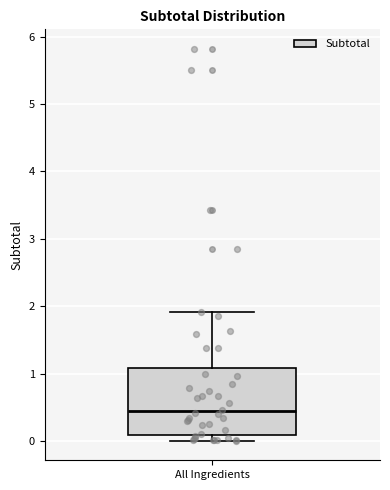

Read this box plot against the y-axis: the position of the median line, the range covered by the box, and the ends of both whiskers. The values are not printed on the chart, so give them approximately, as read against the axis.

median 0.4, box 0.1 to 1.1, whiskers 0.0 to 1.9